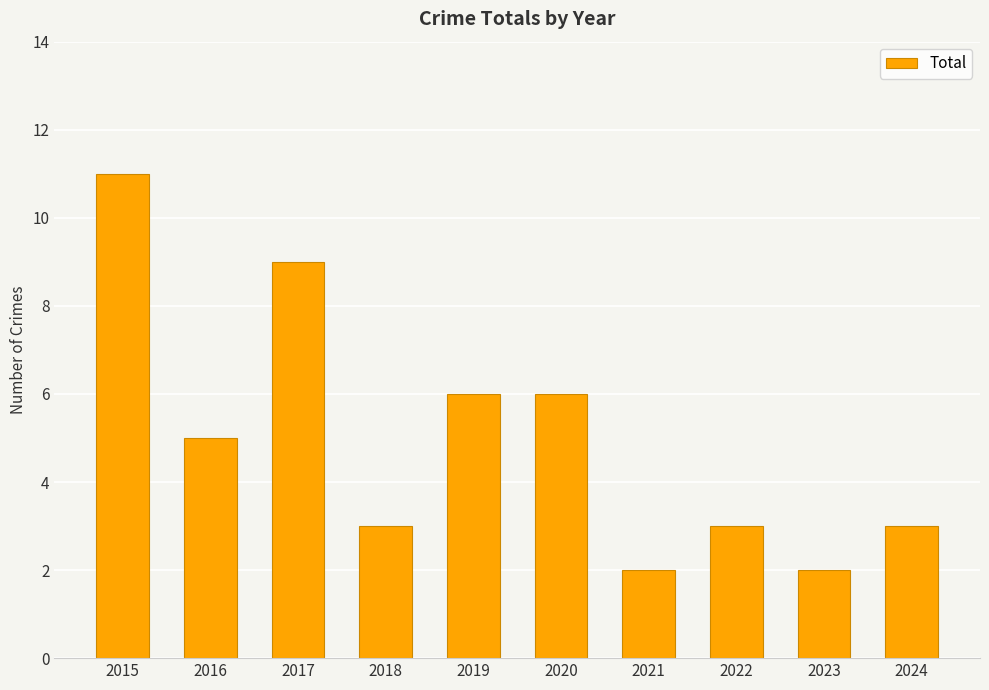

What is the change in value from 2015 to 2016?

-6